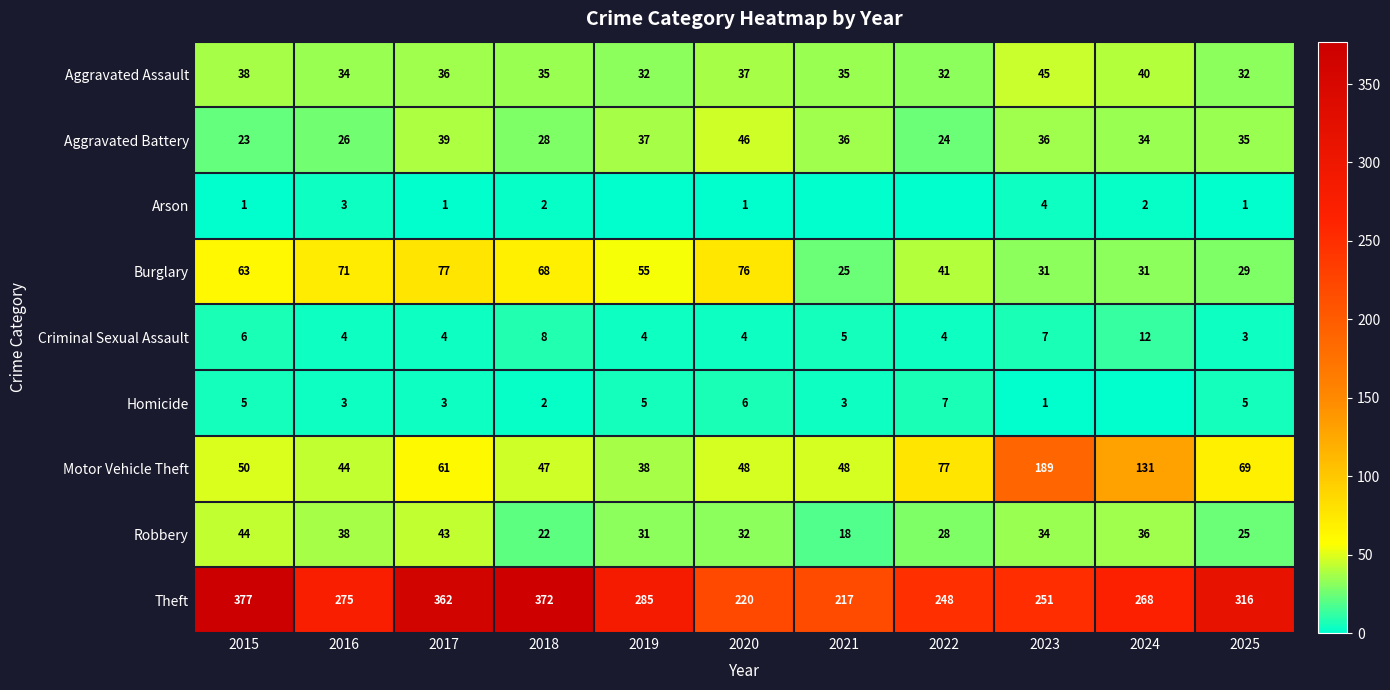

What is the lowest value of the Robbery series?

18